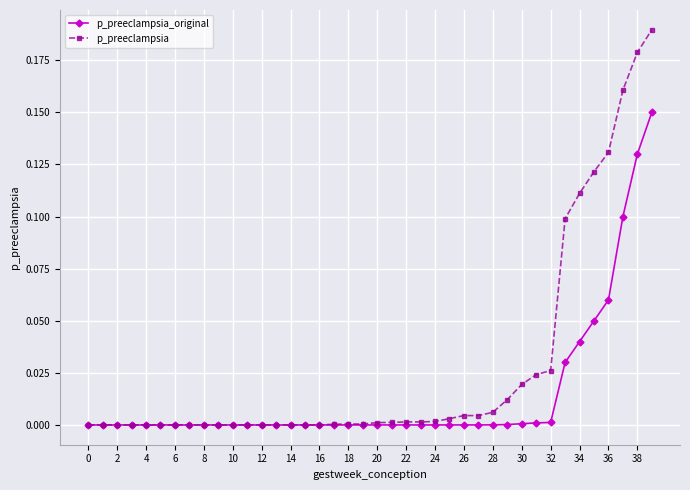

Rank the series by their maximum value, from highest to lowest.

p_preeclampsia, p_preeclampsia_original